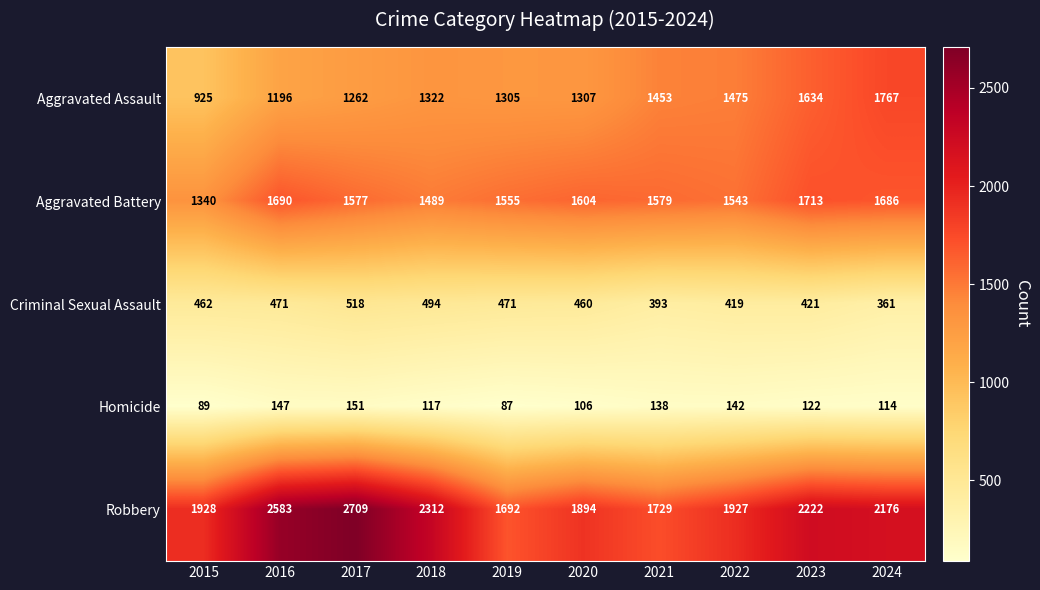

Count the number of data series in this chart.

5